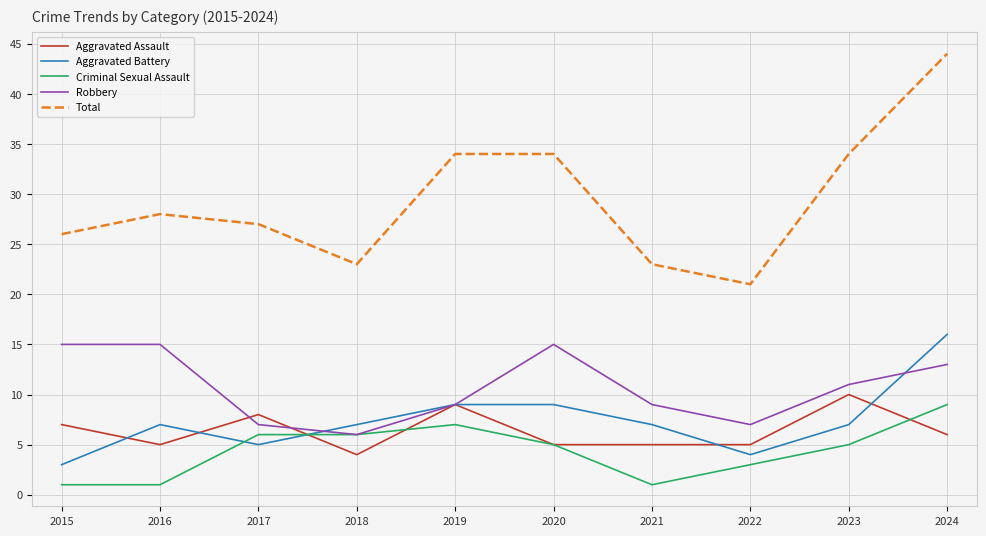

Between which two adjacent categories do Aggravated Battery and Criminal Sexual Assault first intersect?

2016 and 2017